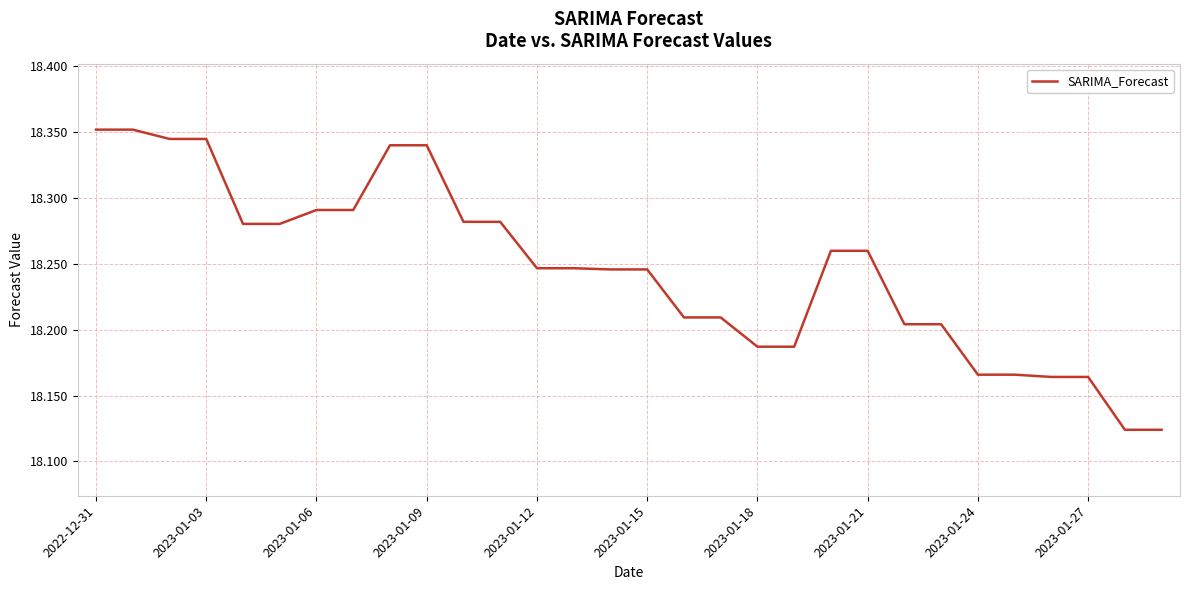

Does the chart have visible grid lines?

Yes